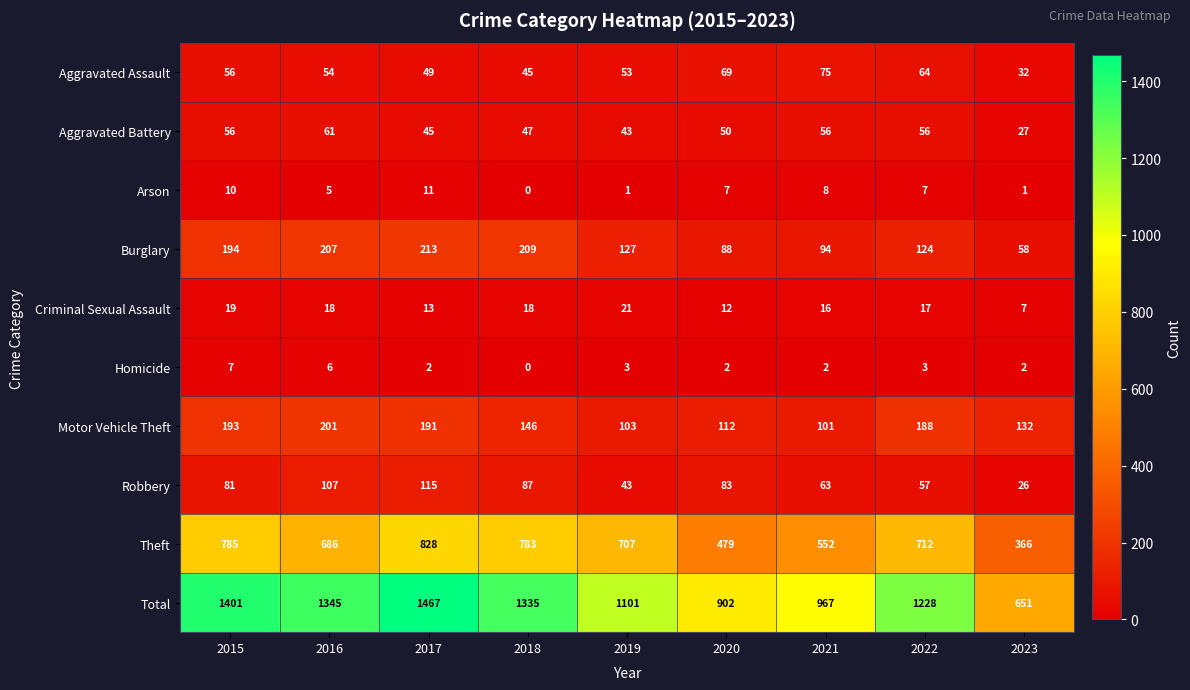

At which label does Total first exceed 1228?

2015